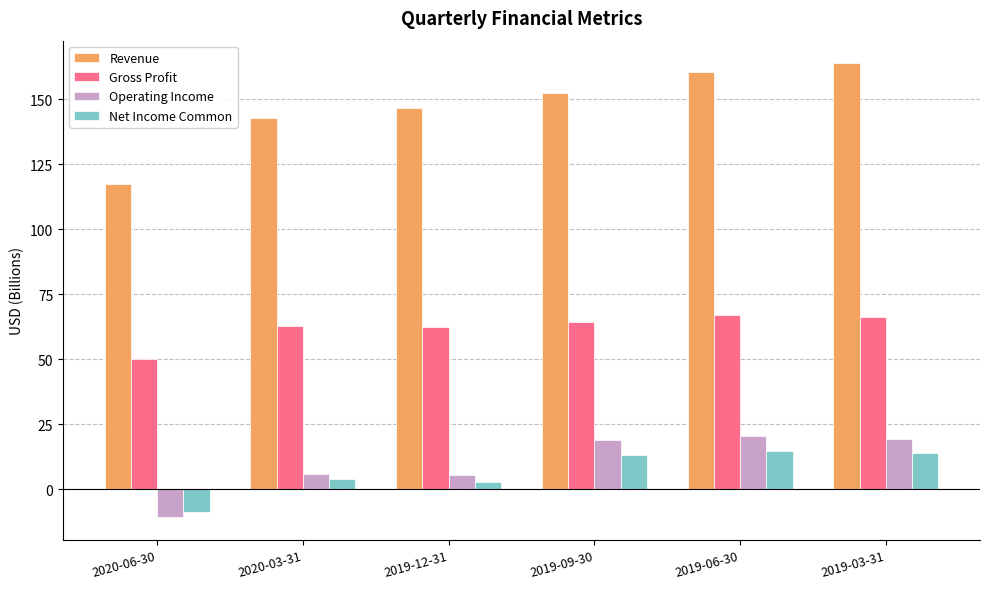

What is the label of the 1st bar from the right?

2019-03-31